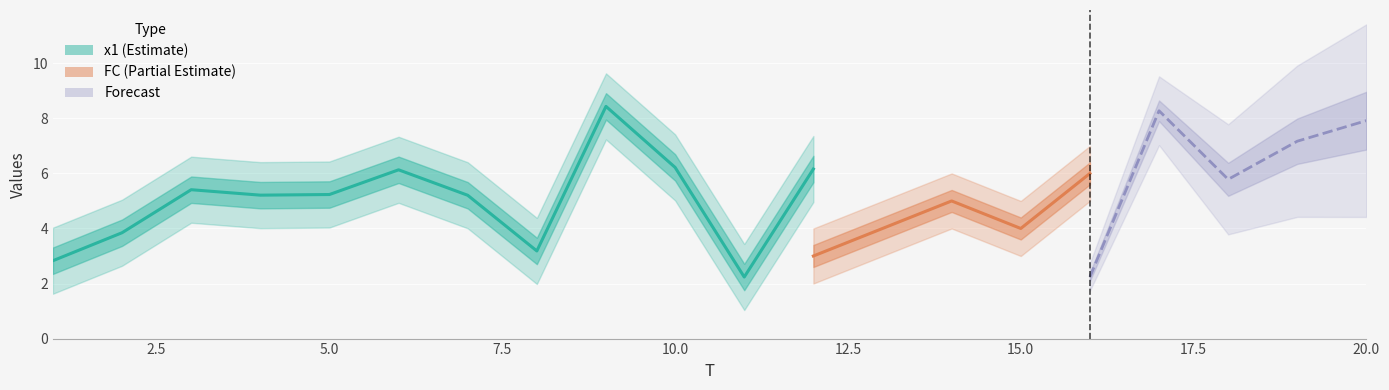

At which label does x1 reach its minimum?

11